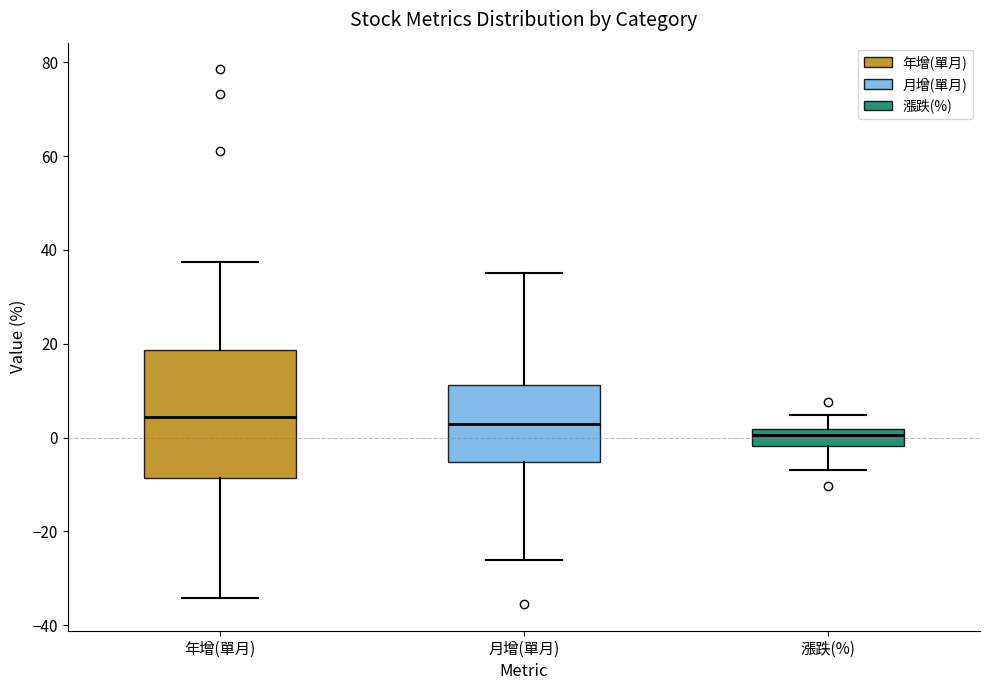

Which box's median line is the lowest?

漲跌(%)